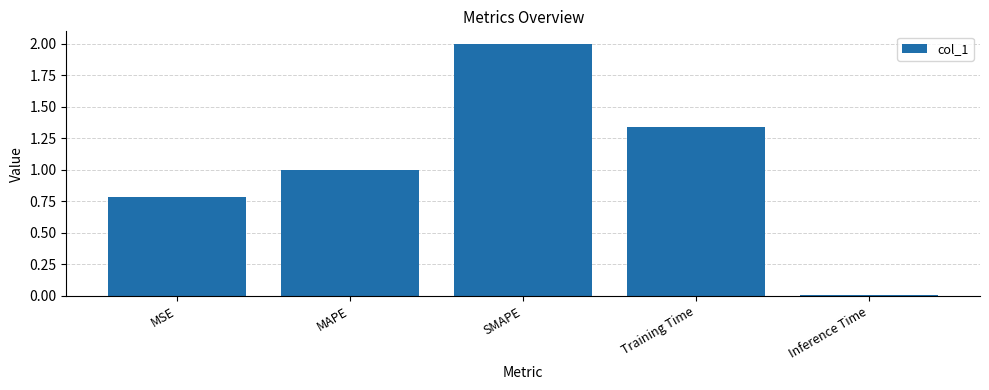

Rank the categories by value from lowest to highest.

Inference Time, MSE, MAPE, Training Time, SMAPE